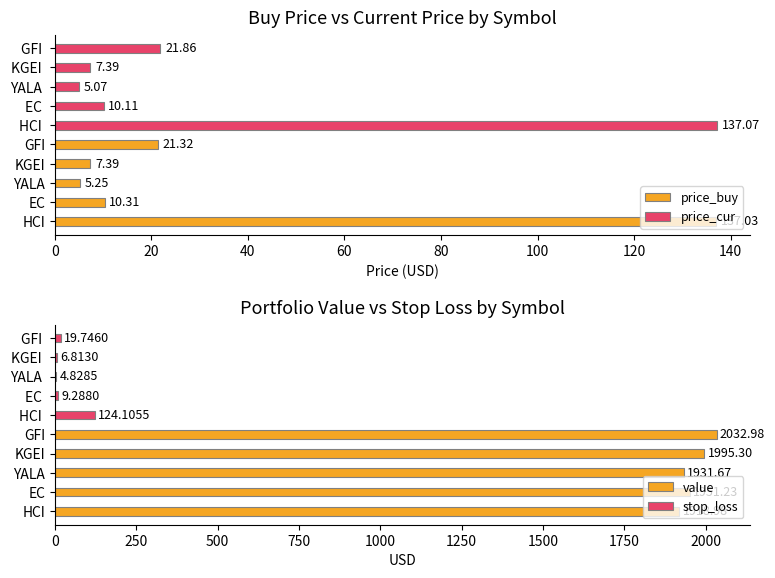

Reading right to left, what are all the values shown in this chart?

price_buy: 80=21.3	60=7.4	40=5.2	20=10.3	0=137.0
price_cur: 80=21.9	60=7.4	40=5.1	20=10.1	0=137.1
value: 80=2033.0	60=1995.3	40=1931.7	20=1951.2	0=1919.0
stop_loss: 80=19.7	60=6.8	40=4.8	20=9.3	0=124.1